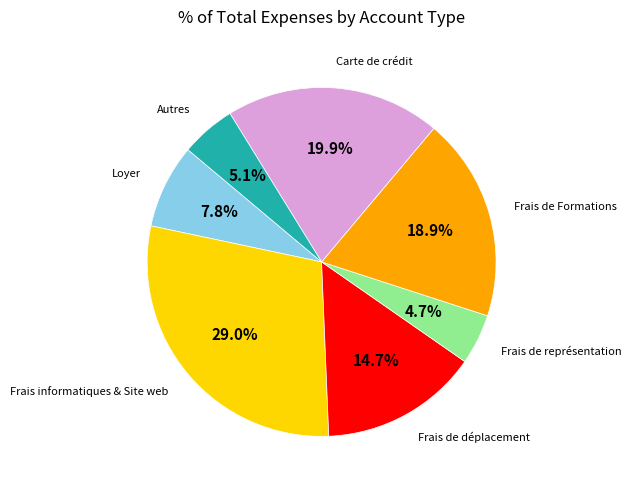

Is there a majority slice in this chart?

No